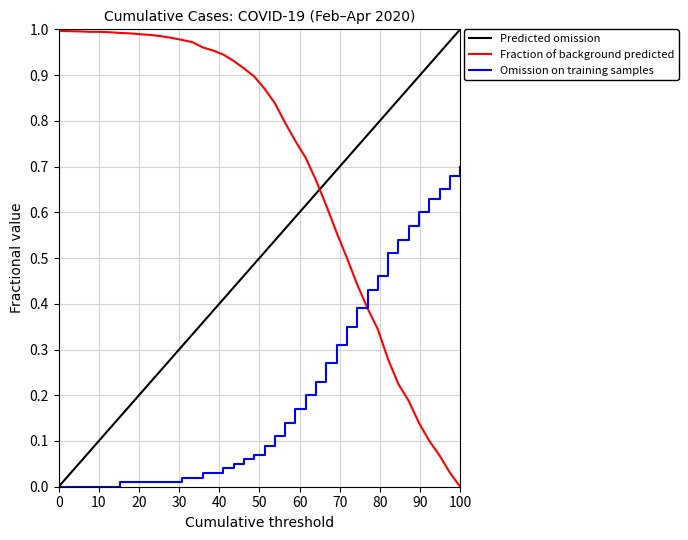

What is the change in value from 2020-02-29 to 2020-03-25?

-0.4